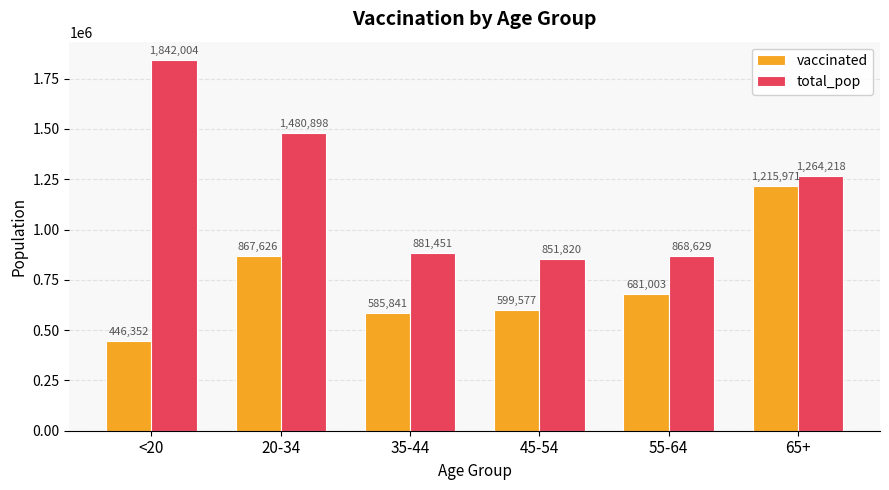

What is the sum of the total_pop values at <20 and 35-44?

2723455